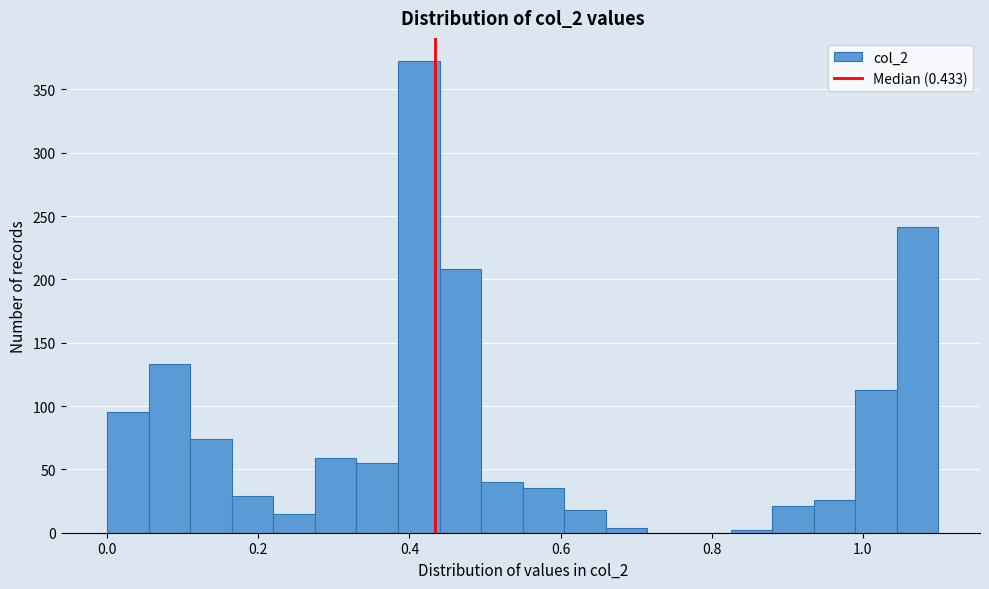

Read against the x-axis, roughly where is the centre of the tallest bar?

0.42